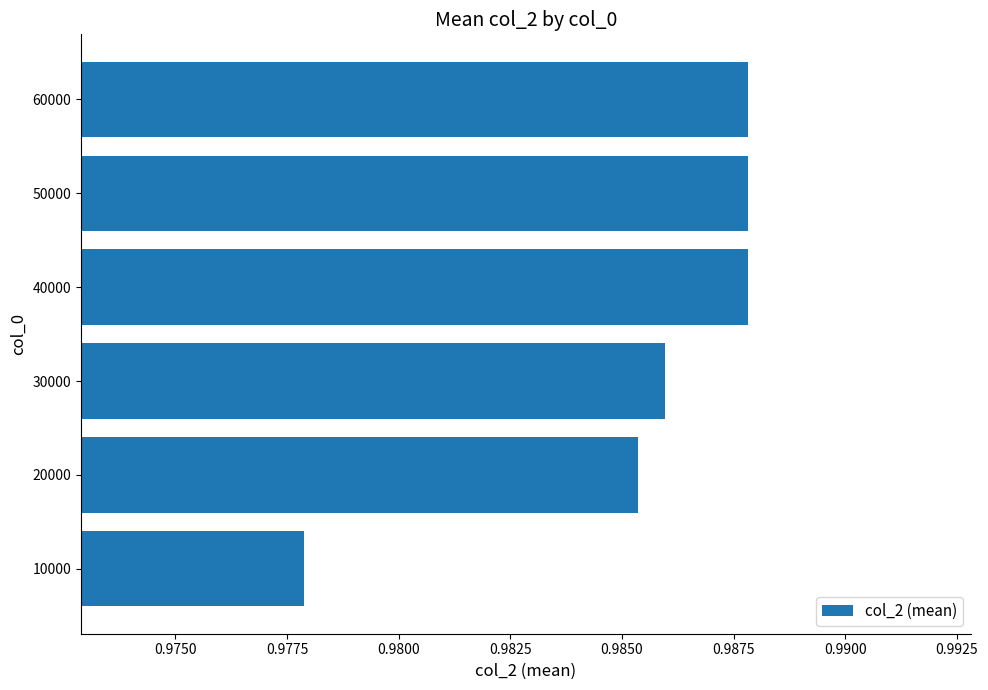

Which category has the lowest value across all series?

10000